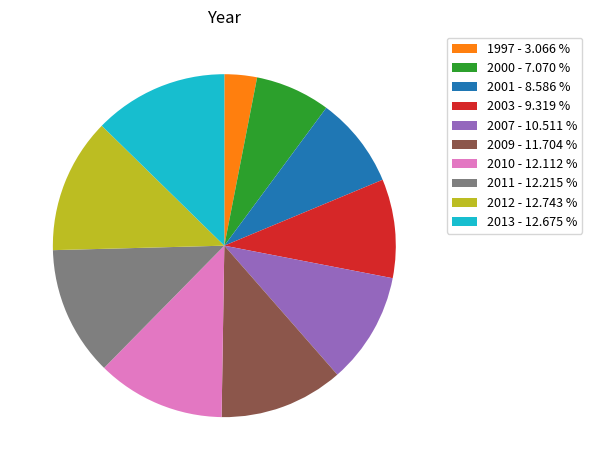

Do 1997 - 3.066 % and 2001 - 8.586 % together represent more than half of the pie?

No